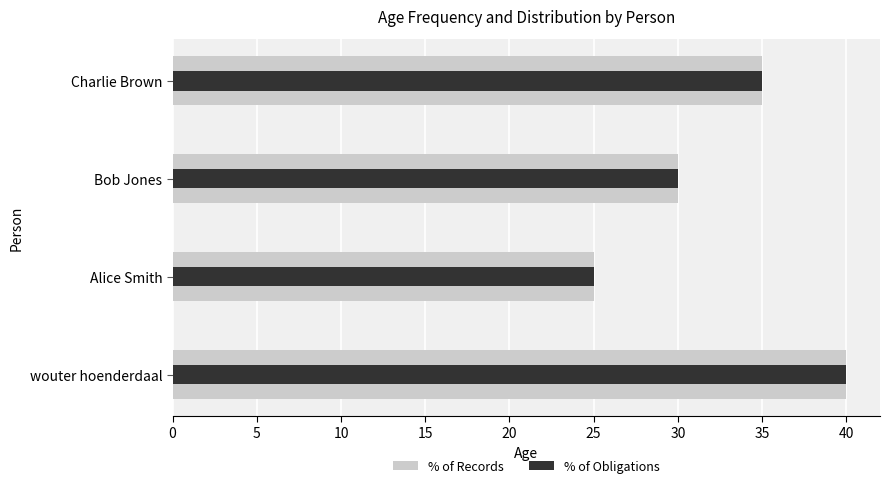

What are all the series names shown in the legend?

% of Records, % of Obligations